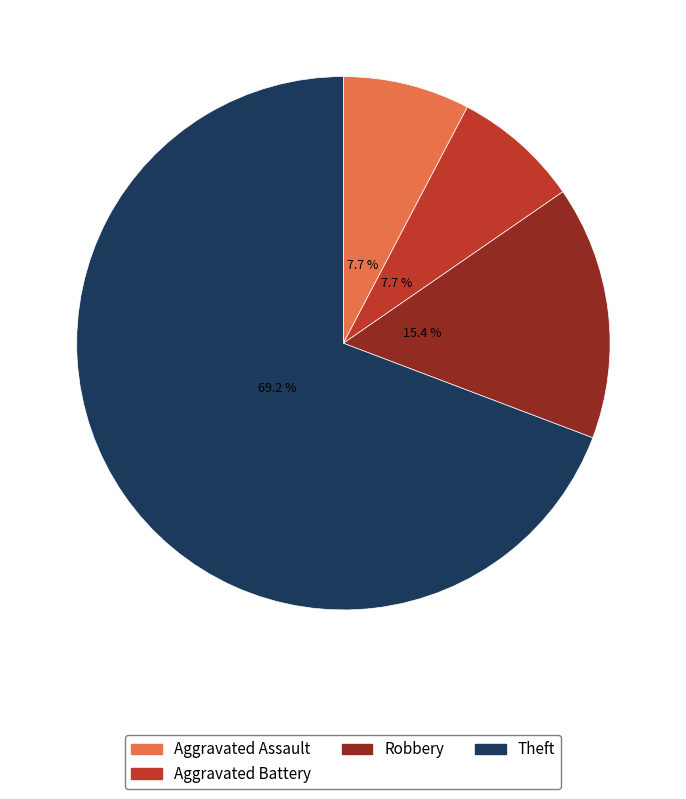

How many segments does this pie chart have?

4